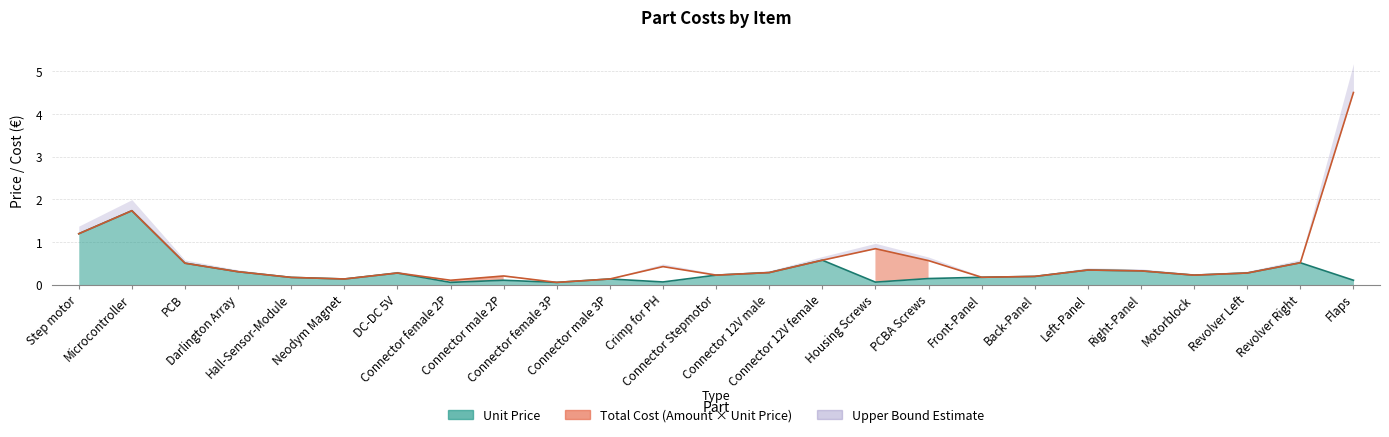

What is the value of the 21st point from the left?

0.3